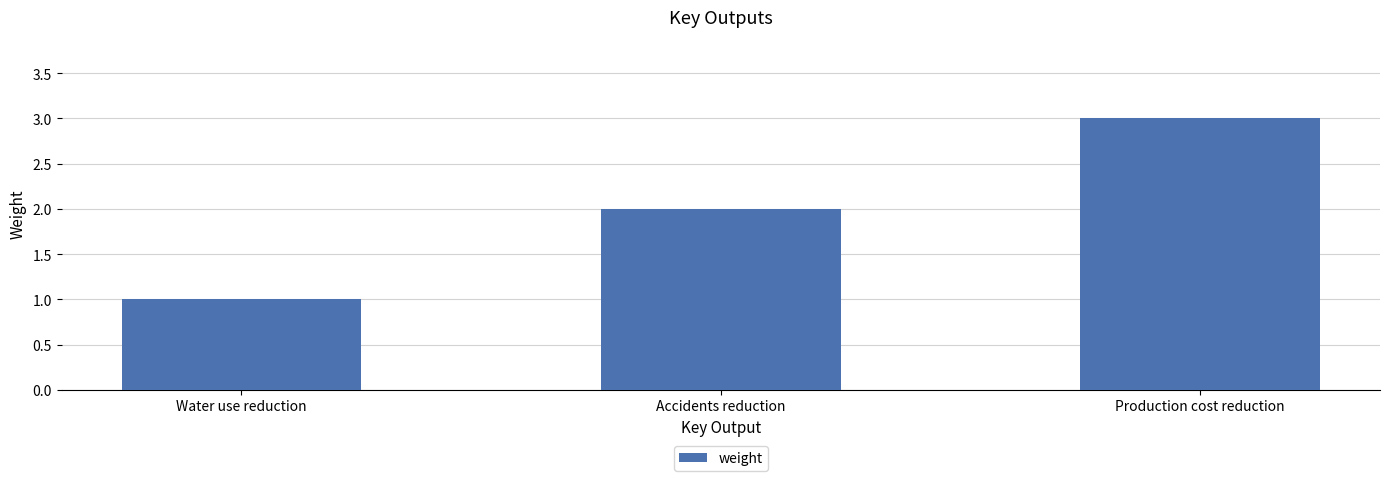

What is the maximum value shown in the chart?

3